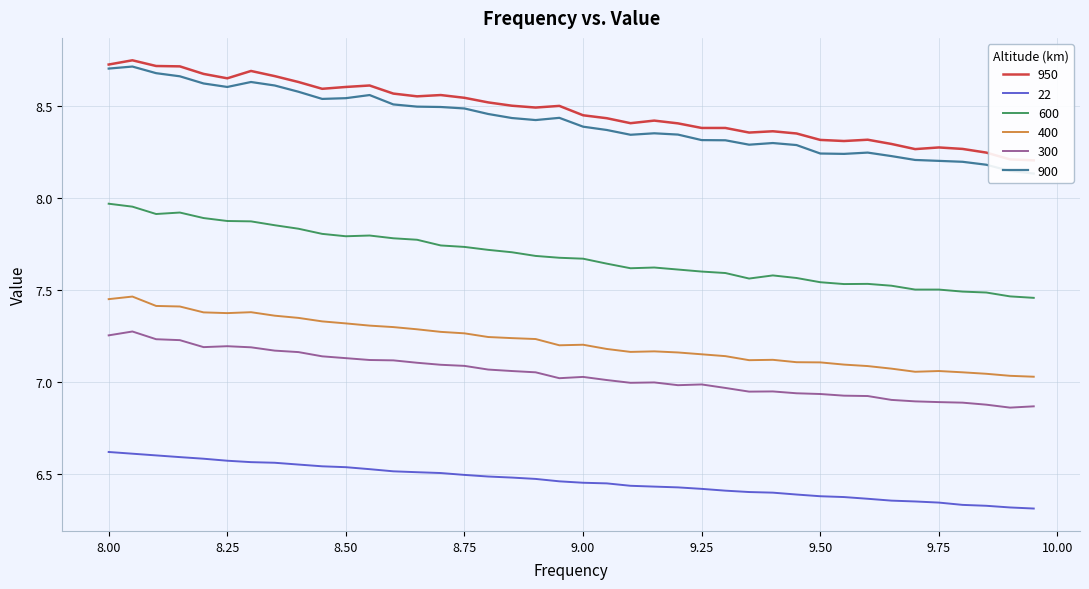

How many lines are shown in the chart?

6